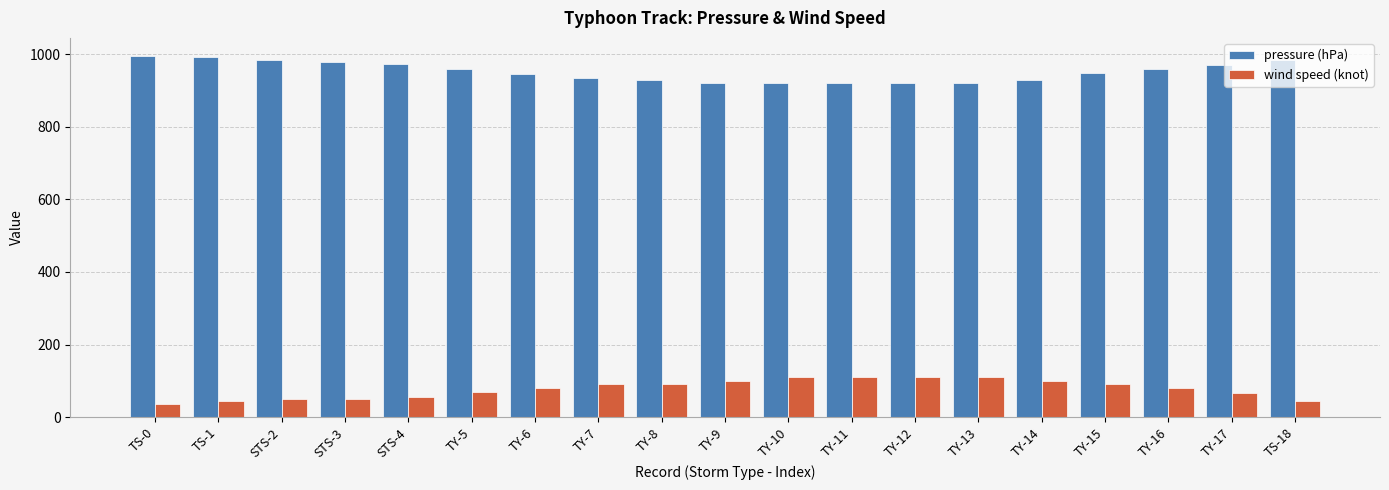

What is the difference between the highest and lowest values at TY-9?

820